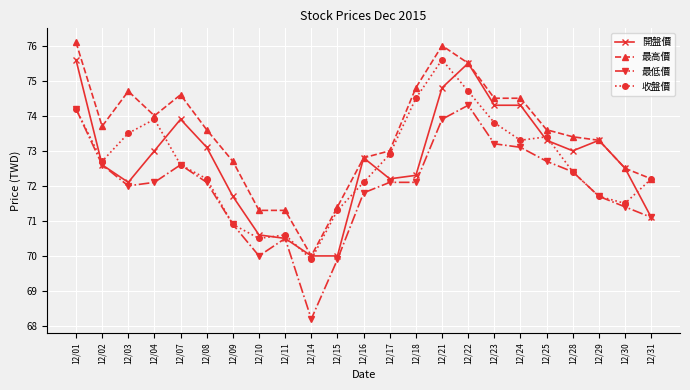

True or false: 收盤價 has more than 1 points higher than both neighbors.

True